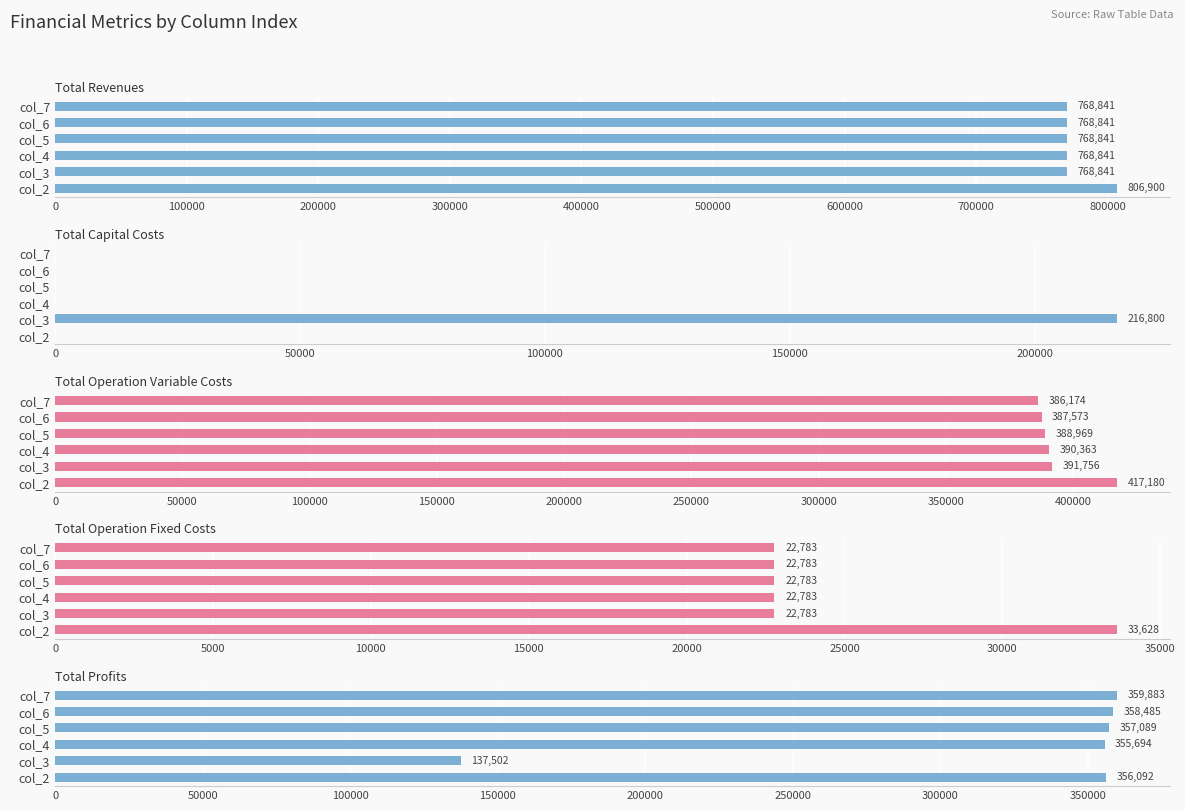

What value does the Total Revenues series have at col_2?

806899.7